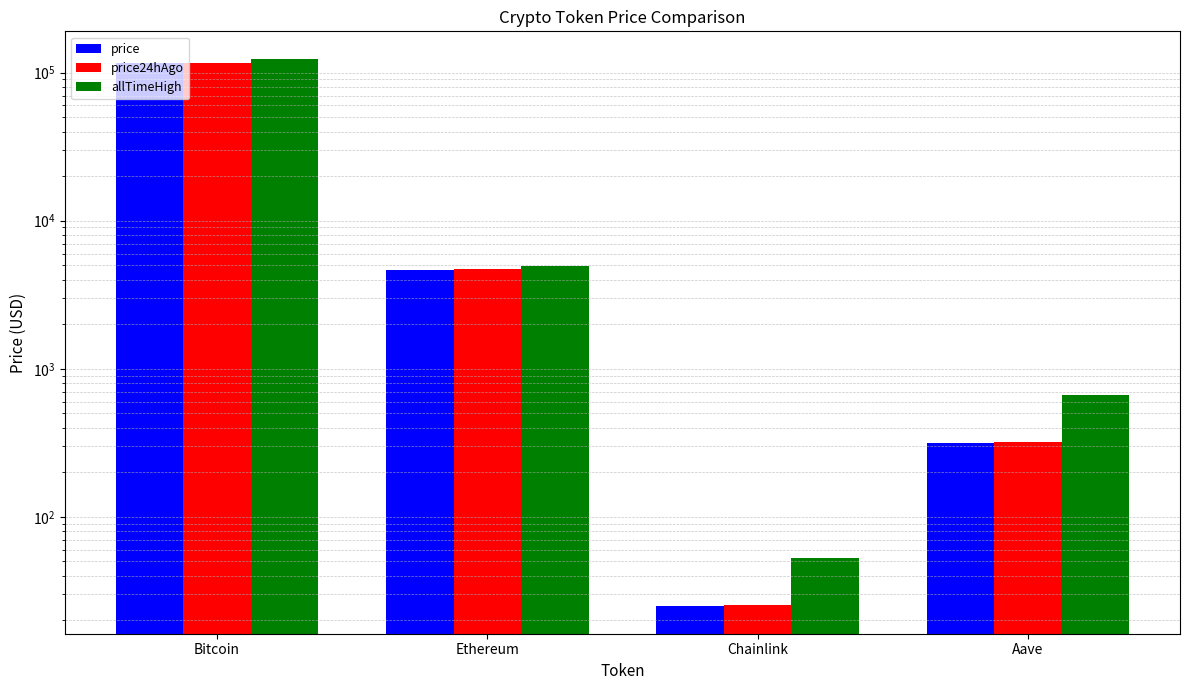

Which series has the widest spread of values?

allTimeHigh